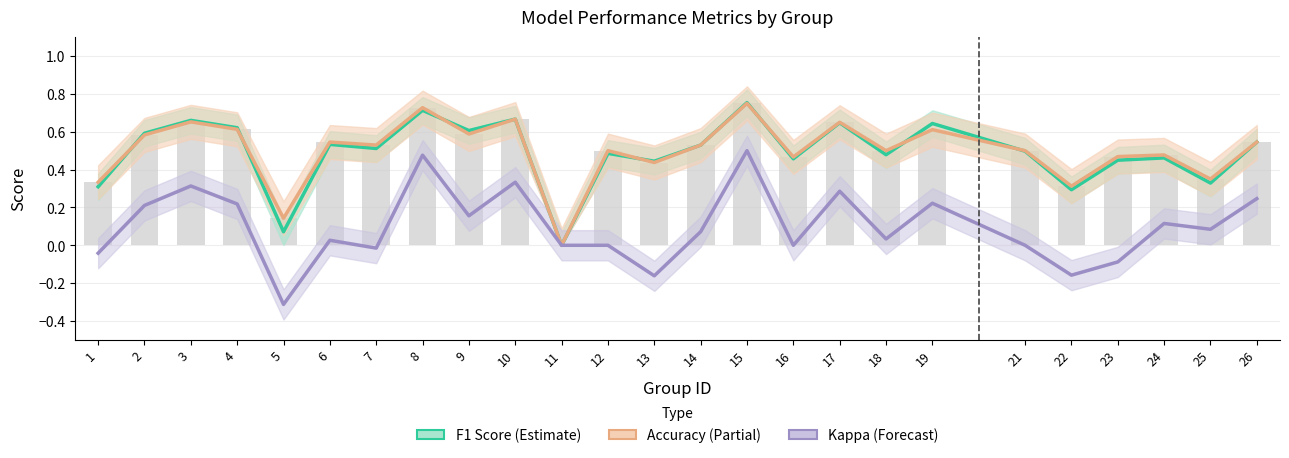

Rank the series at 26 from lowest to highest value.

Kappa, F1 Score, Accuracy